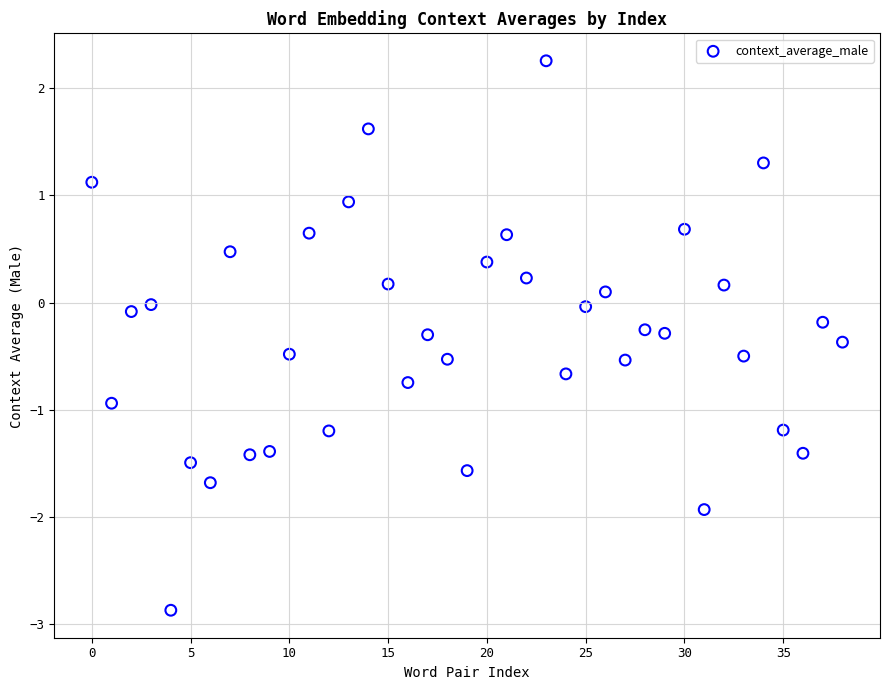

What is the range of Y values (max minus min)?

5.1